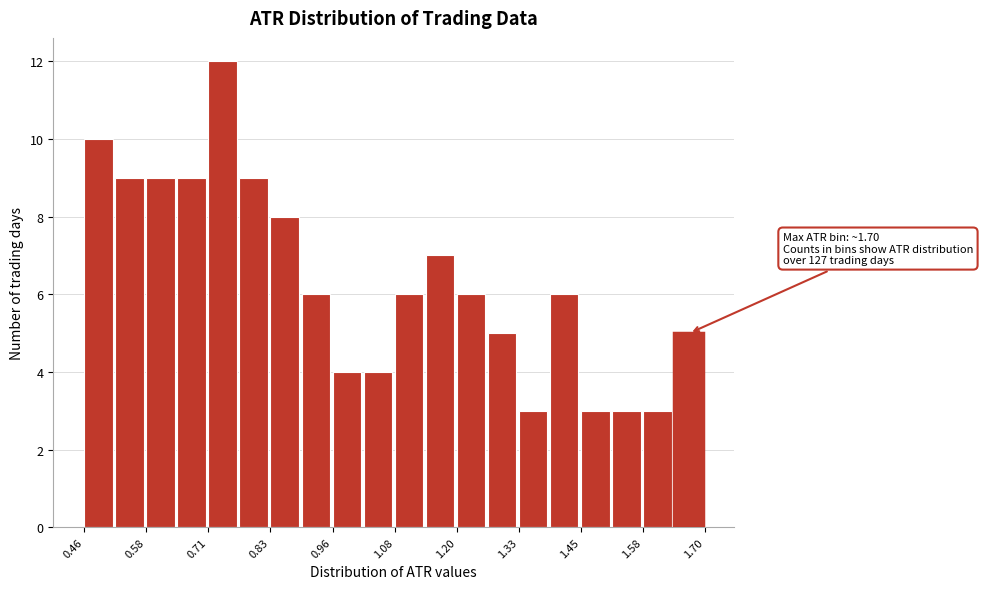

Read against the x-axis, roughly where is the centre of the tallest bar?

0.74